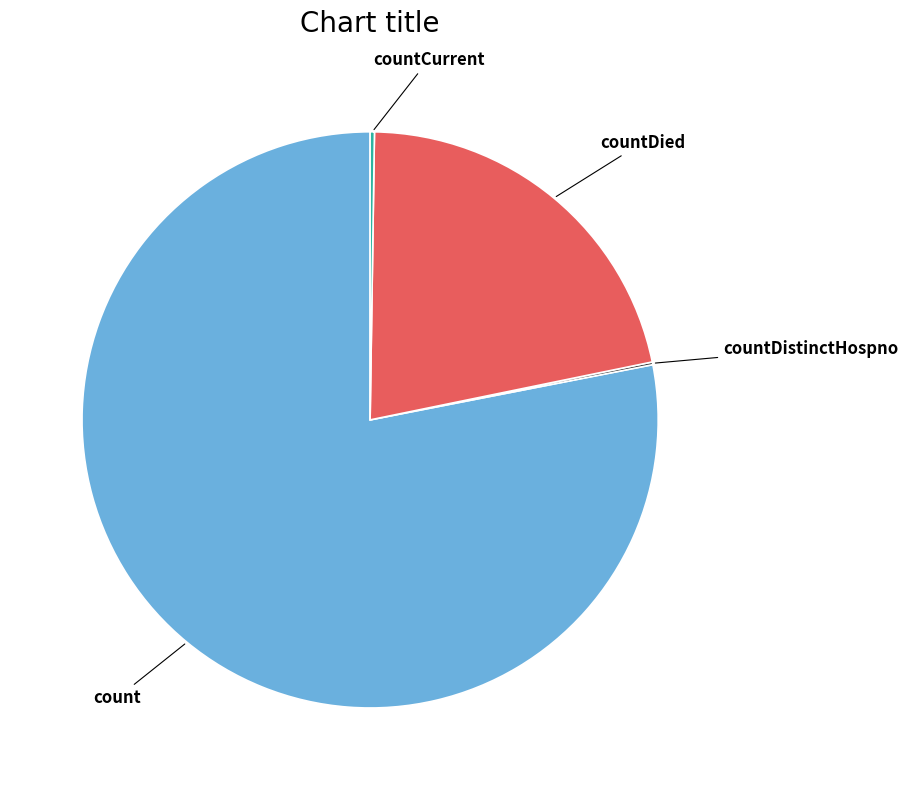

Which slice is the largest?

count